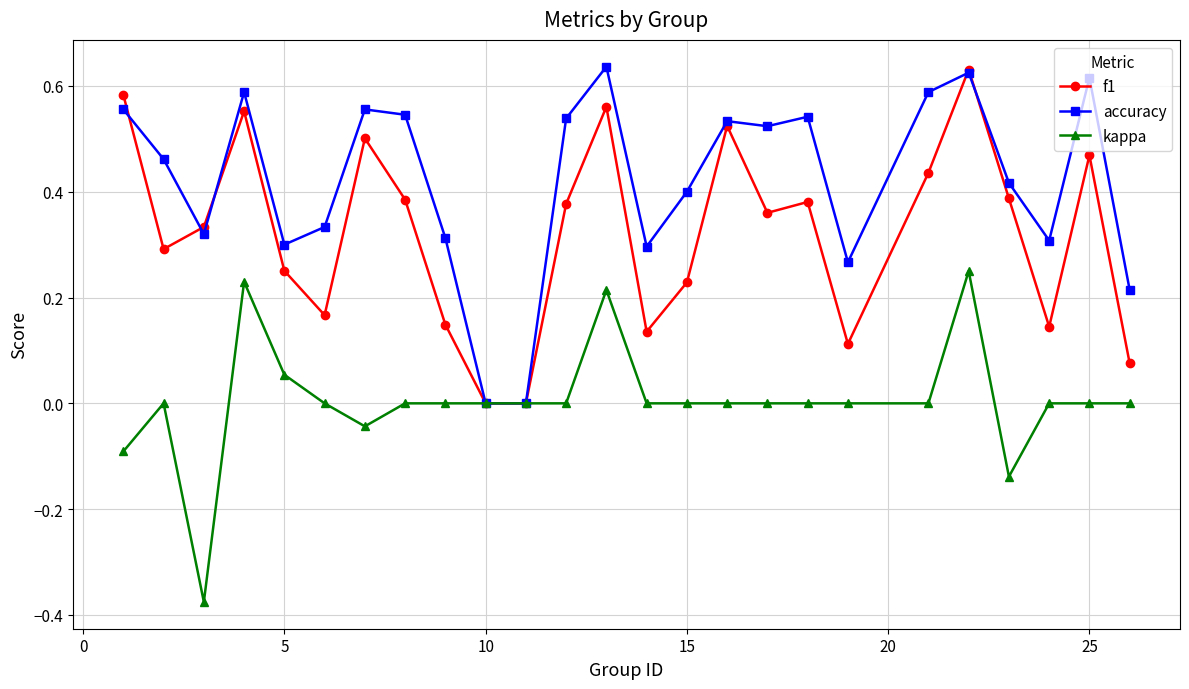

True or false: accuracy has more than 2 interior local peaks.

True